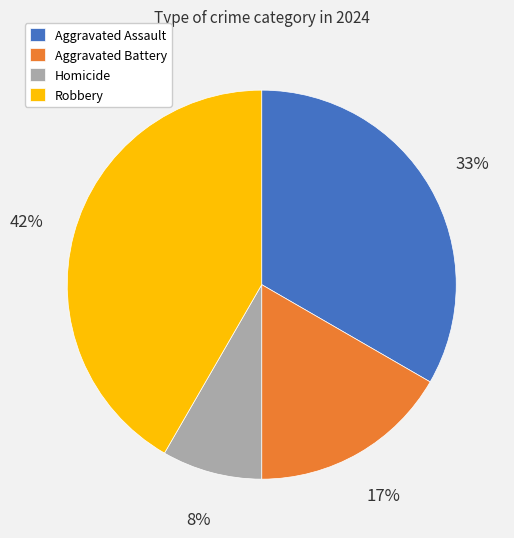

Rank the categories by value from highest to lowest.

Robbery, Aggravated Assault, Aggravated Battery, Homicide